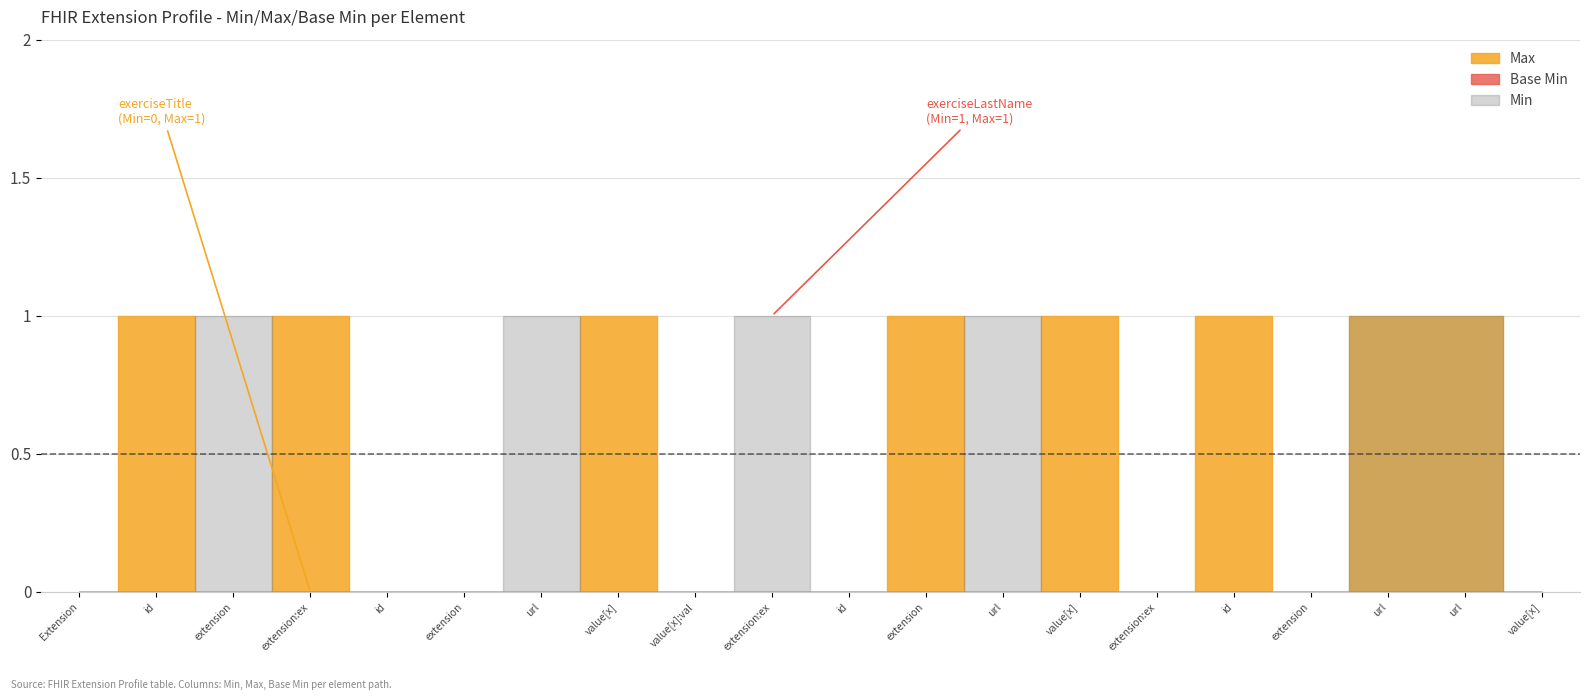

What is the greatest value displayed?

1